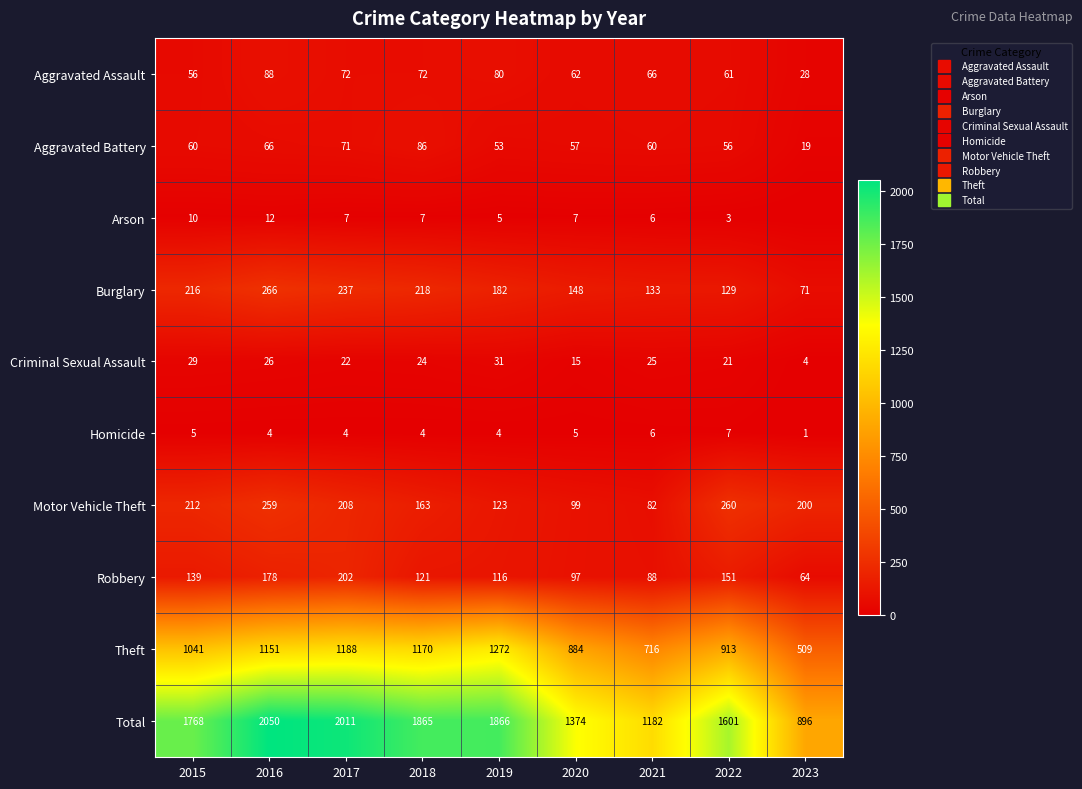

What is the difference between the Aggravated Battery values at 2022 and 2023?

37